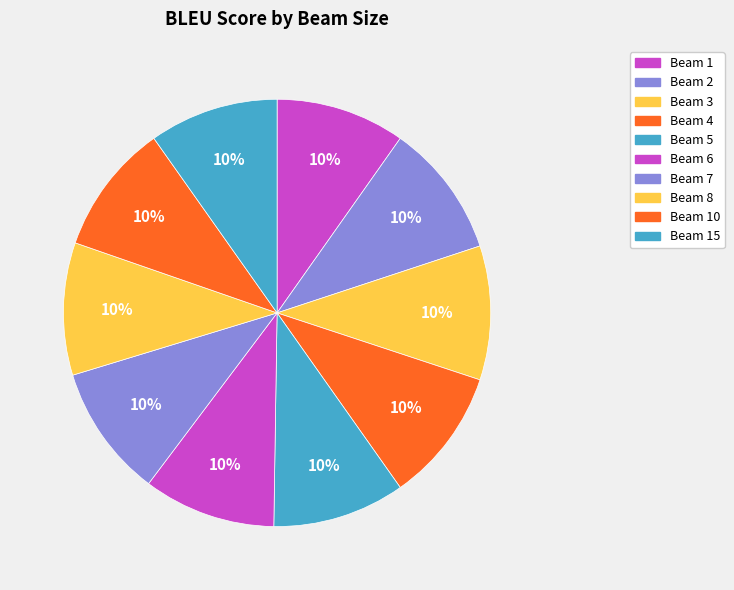

How many segments does this pie chart have?

10